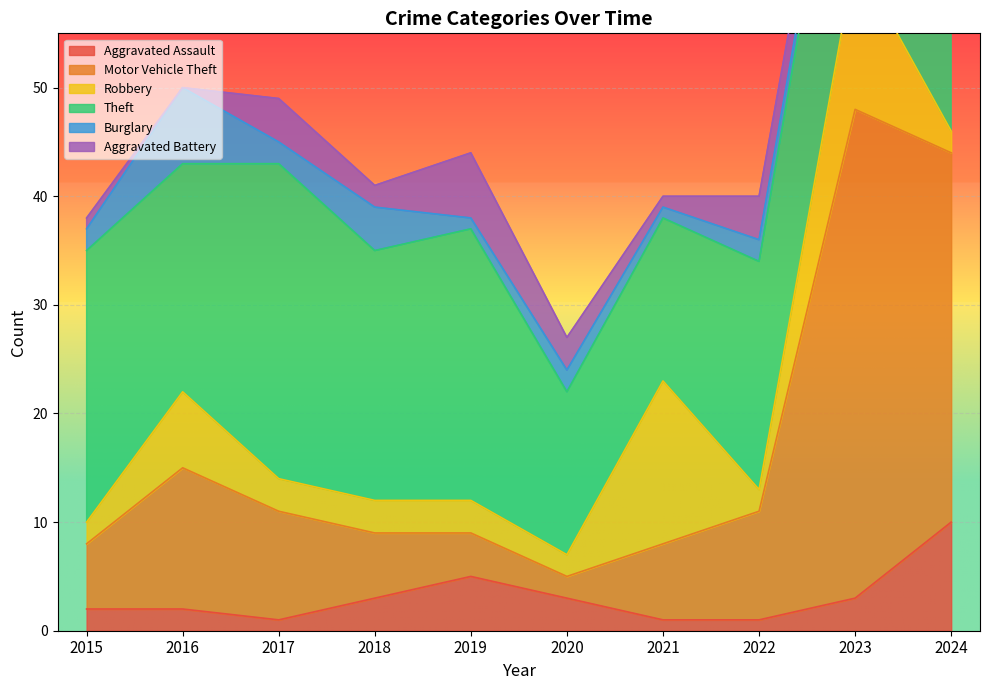

Which has a higher value, 2019 or 2015?

2019